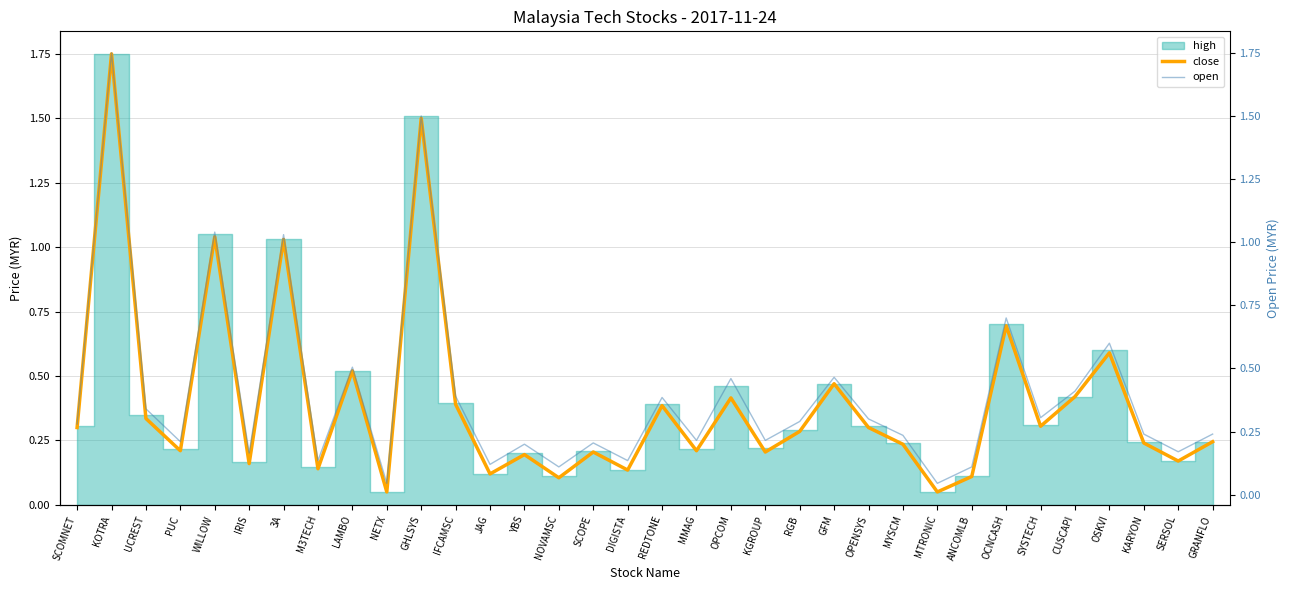

How many times do open and close cross each other?

2